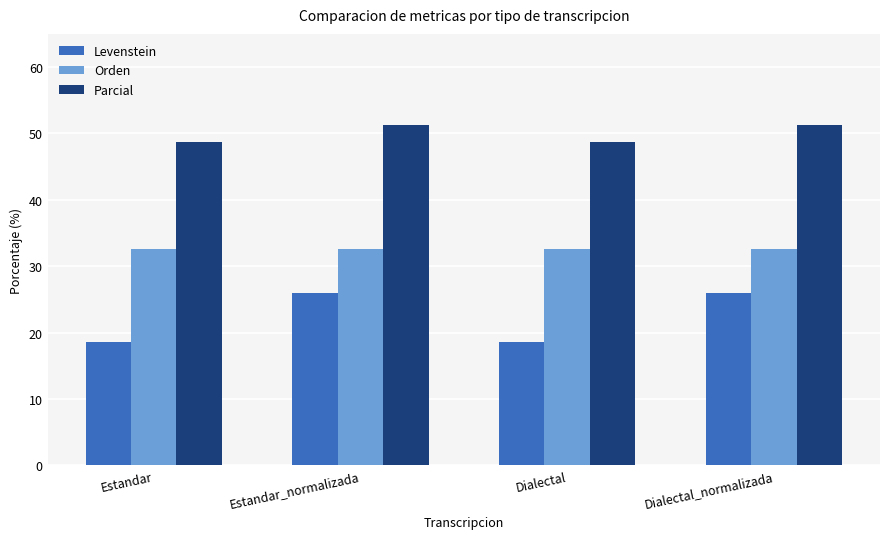

Count the Parcial values in the range 48 to 51.

2